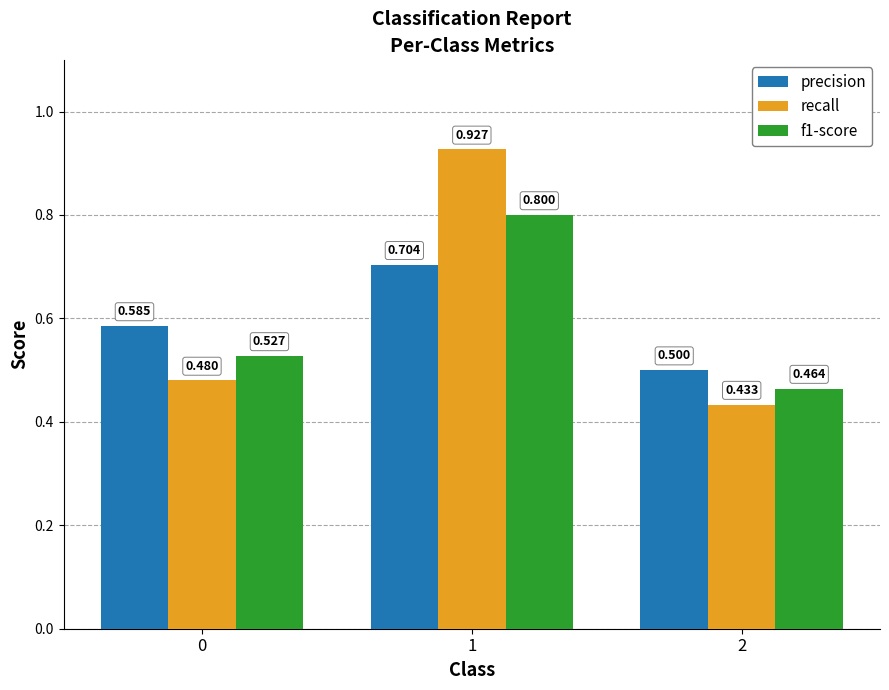

What are all the series names shown in the legend?

precision, recall, f1-score